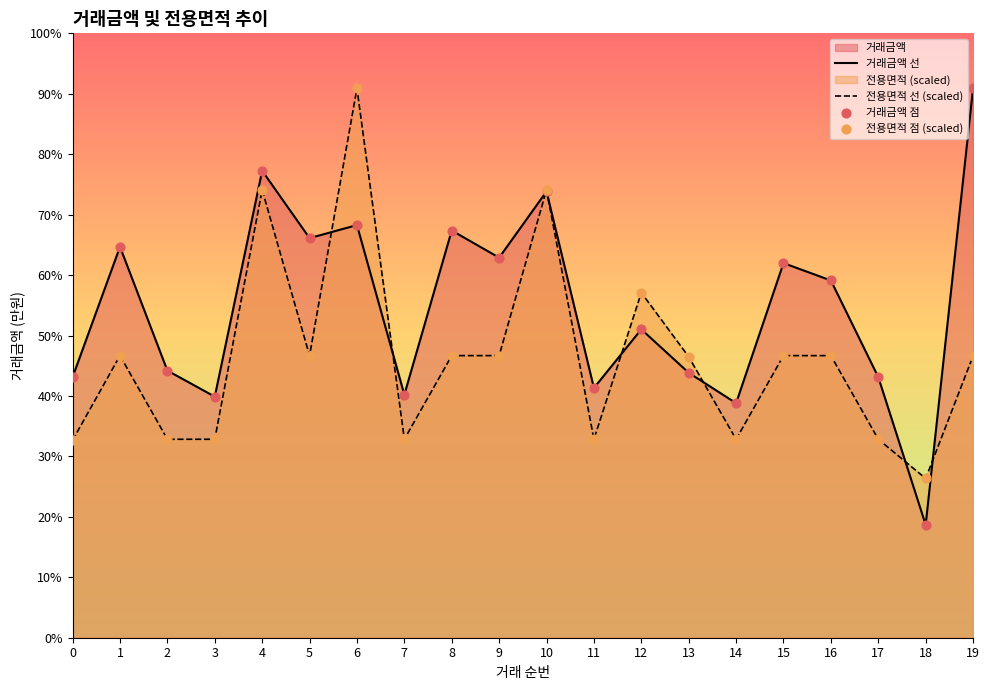

At how many categories does at least one series exceed 10616?

19